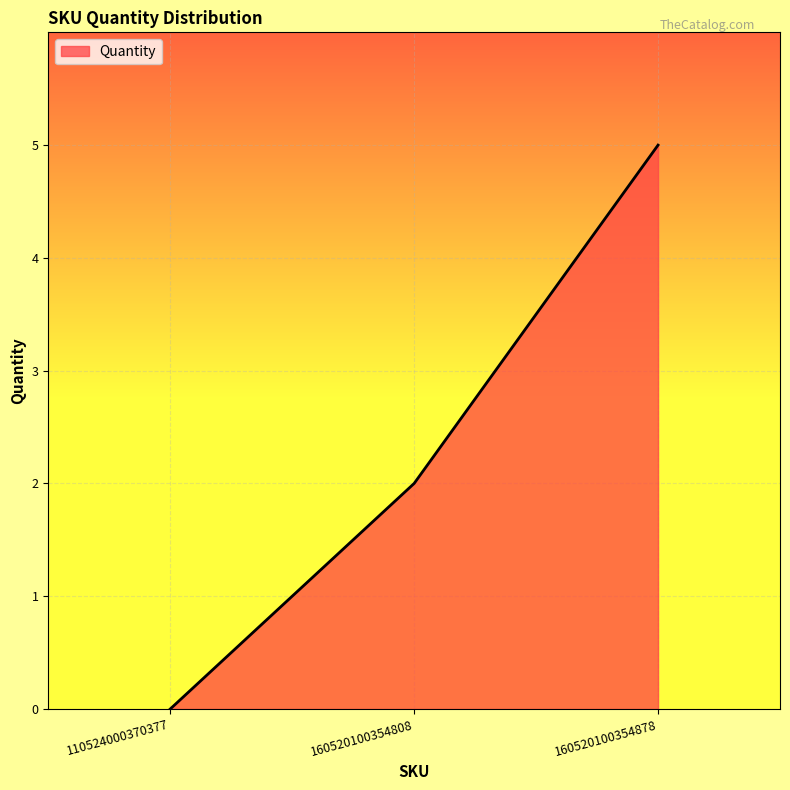

At which category does the chart reach its peak across all series?

160520100354878